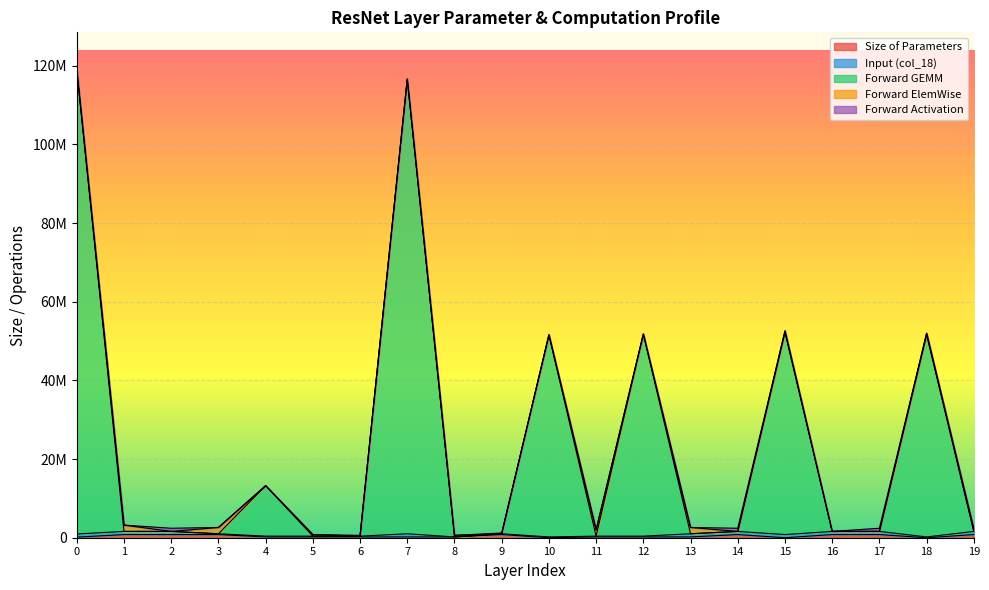

What are all the series names shown in the legend?

Size of Parameters, Input (col_18), Forward GEMM, Forward ElemWise, Forward Activation